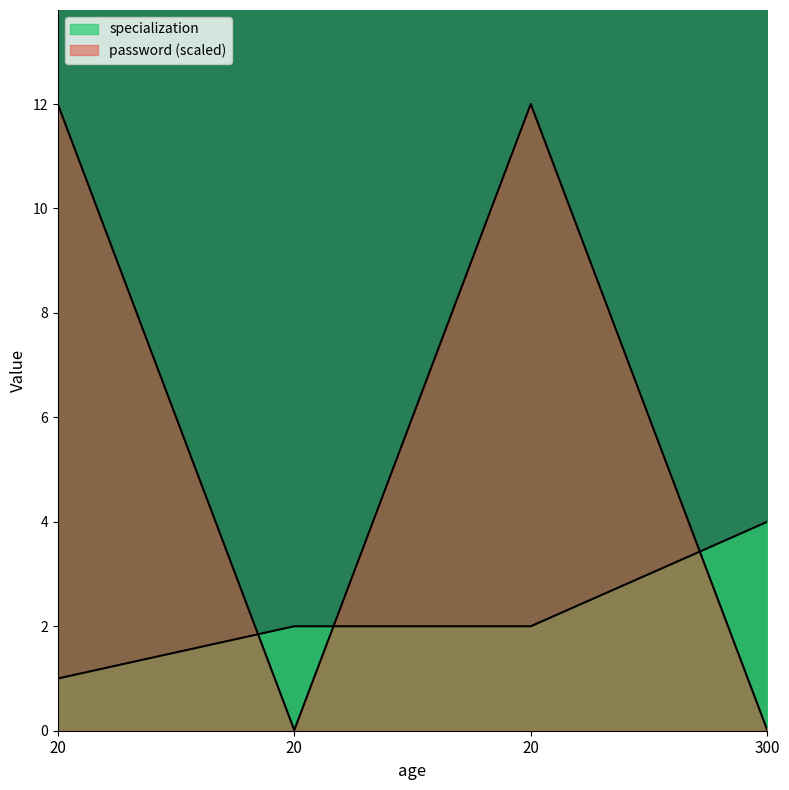

At 20, list the series in order from smallest to largest.

specialization, password